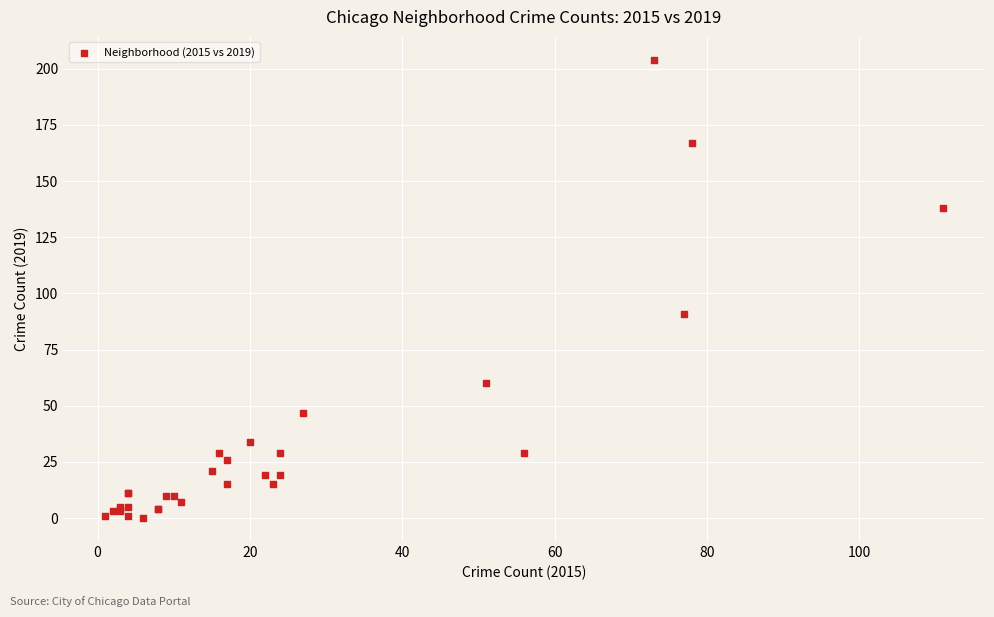

What Y value in the scatter plot is closest to 102?

91